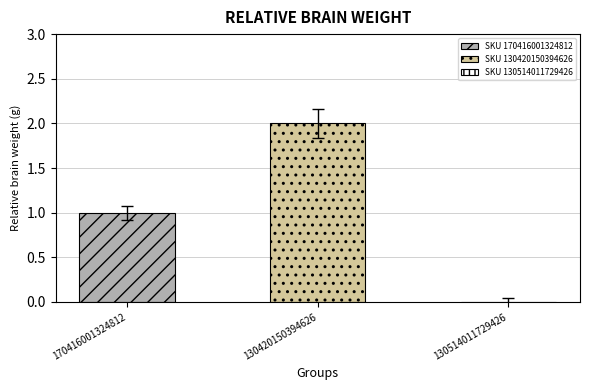

Which series has the widest spread of values?

SKU 170416001324812